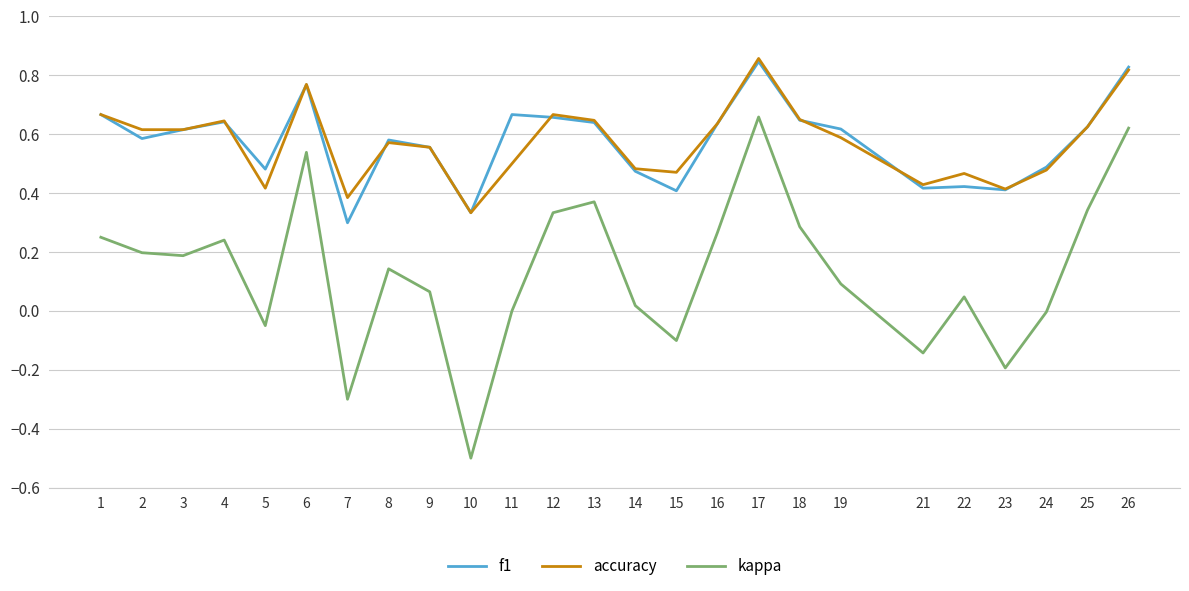

True or false: f1 and kappa cross at least once.

False